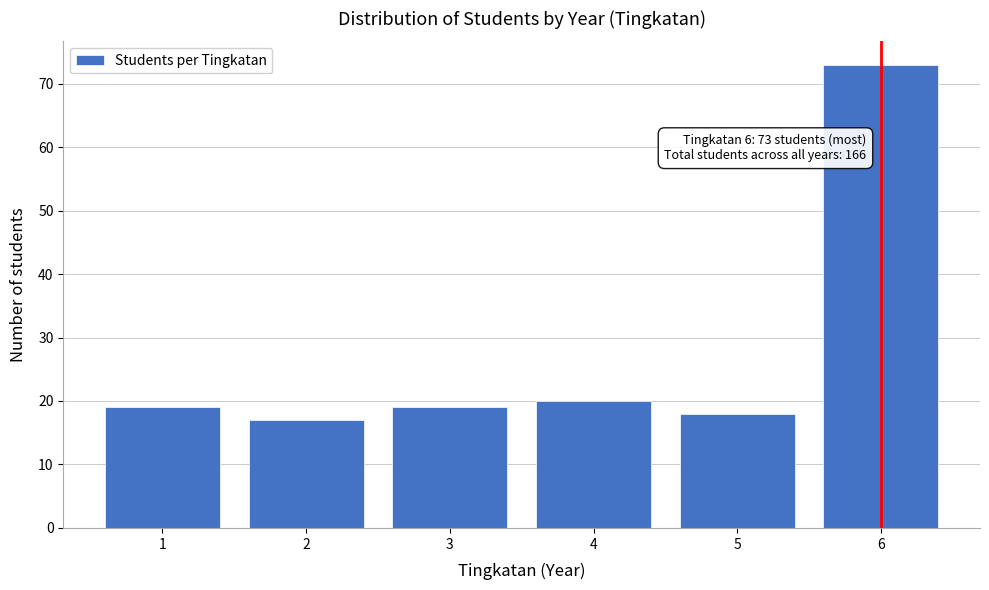

Reading left to right, transcribe all the data shown in this chart.

19	17	19	20	18	73